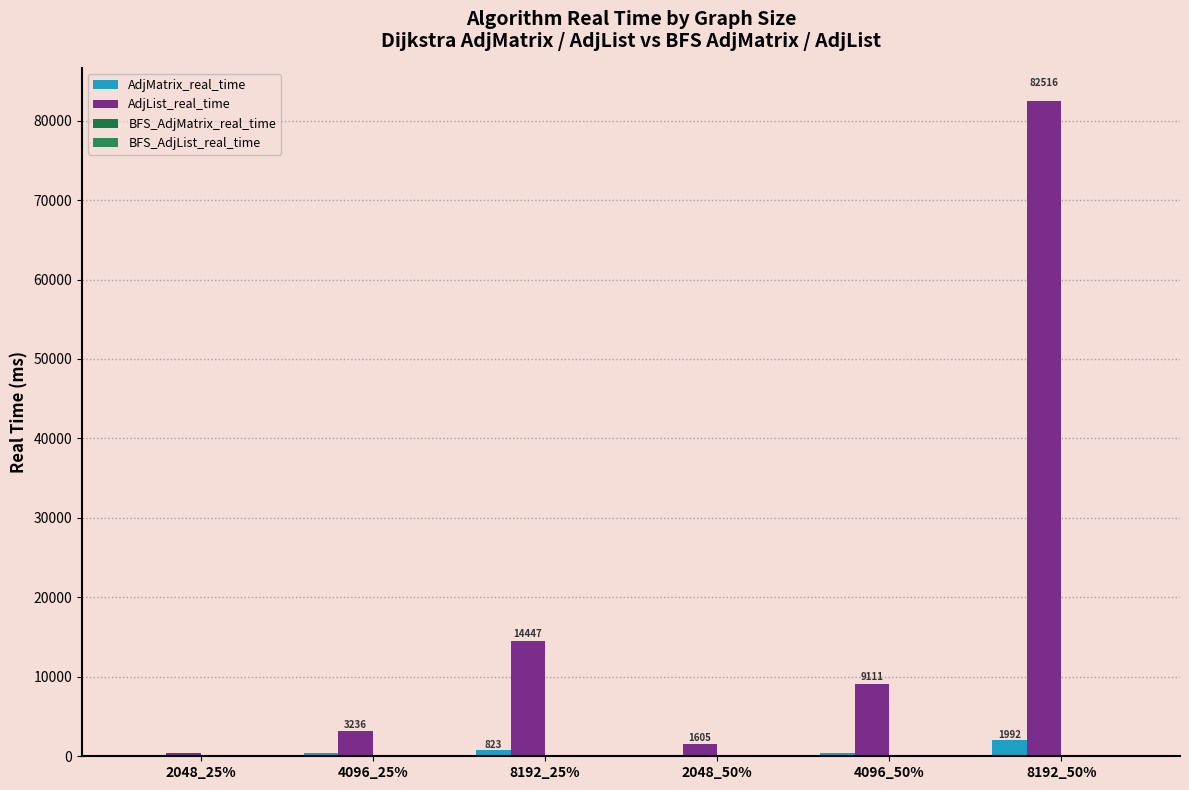

How many categories are shown in the chart?

6